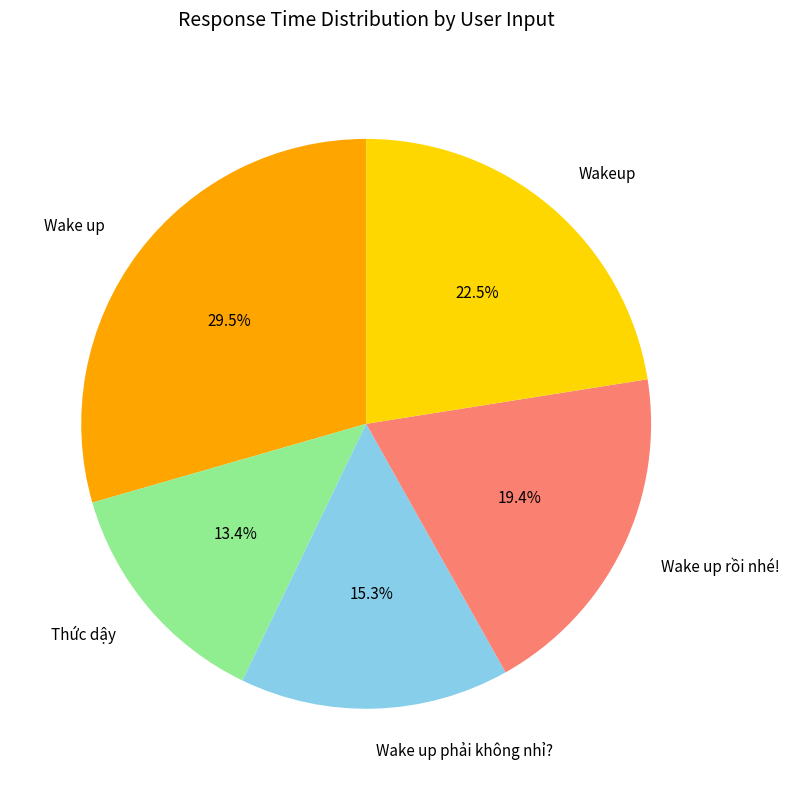

Which category has the biggest portion of the pie?

Wake up